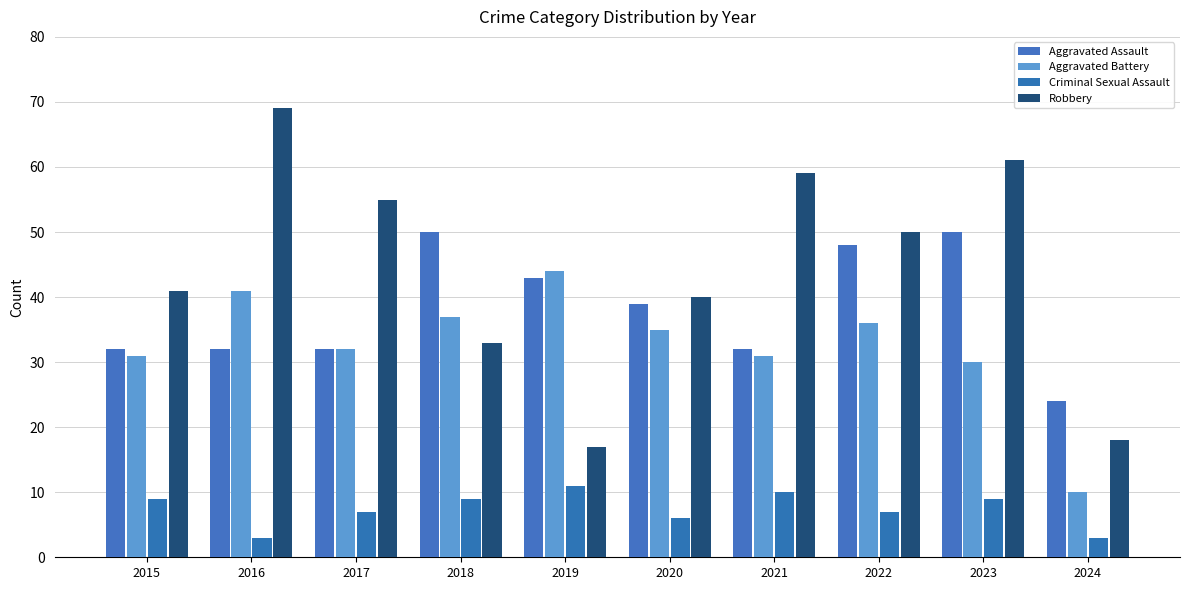

At which category does the chart reach its minimum across all series?

2016